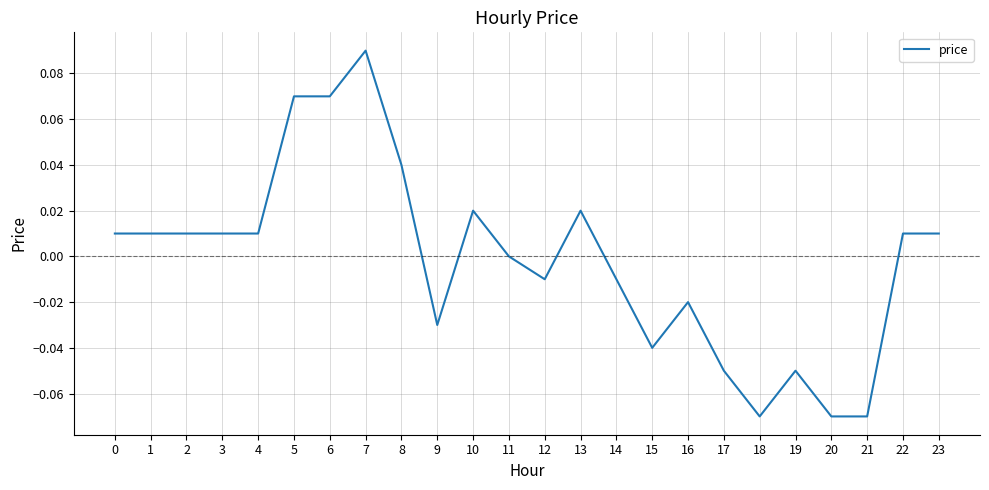

Is it true that the value at 5 is 0.0?

False